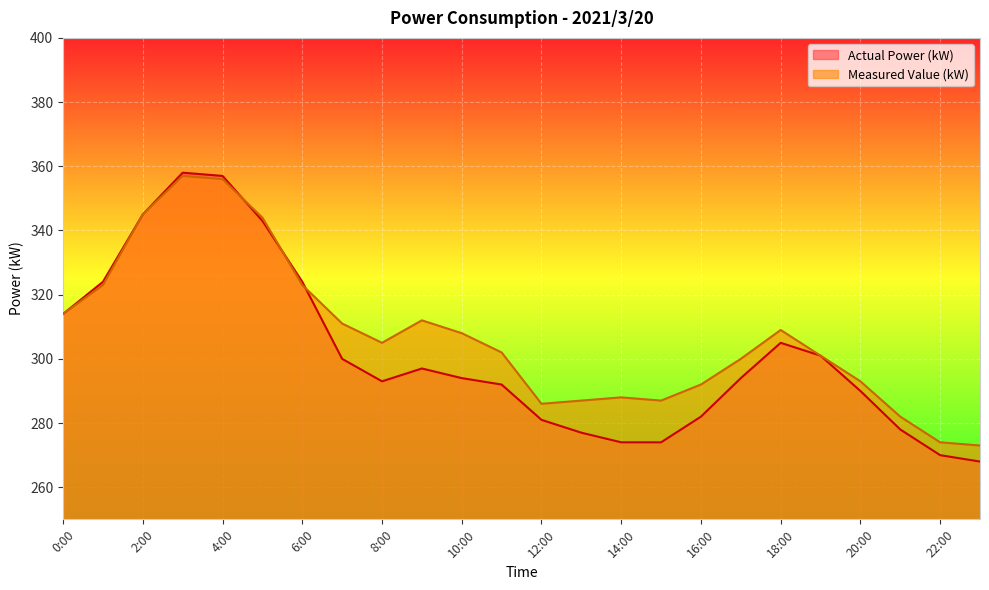

The Measured Value (kW) series shows 287 at 15:00. True or false?

True